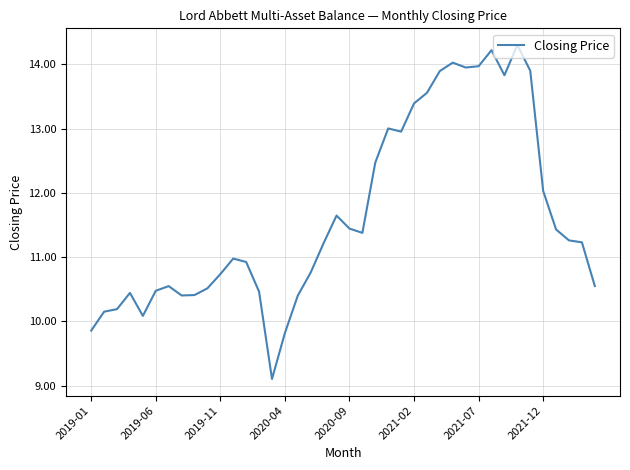

What is the difference between the maximum and minimum values?

5.2